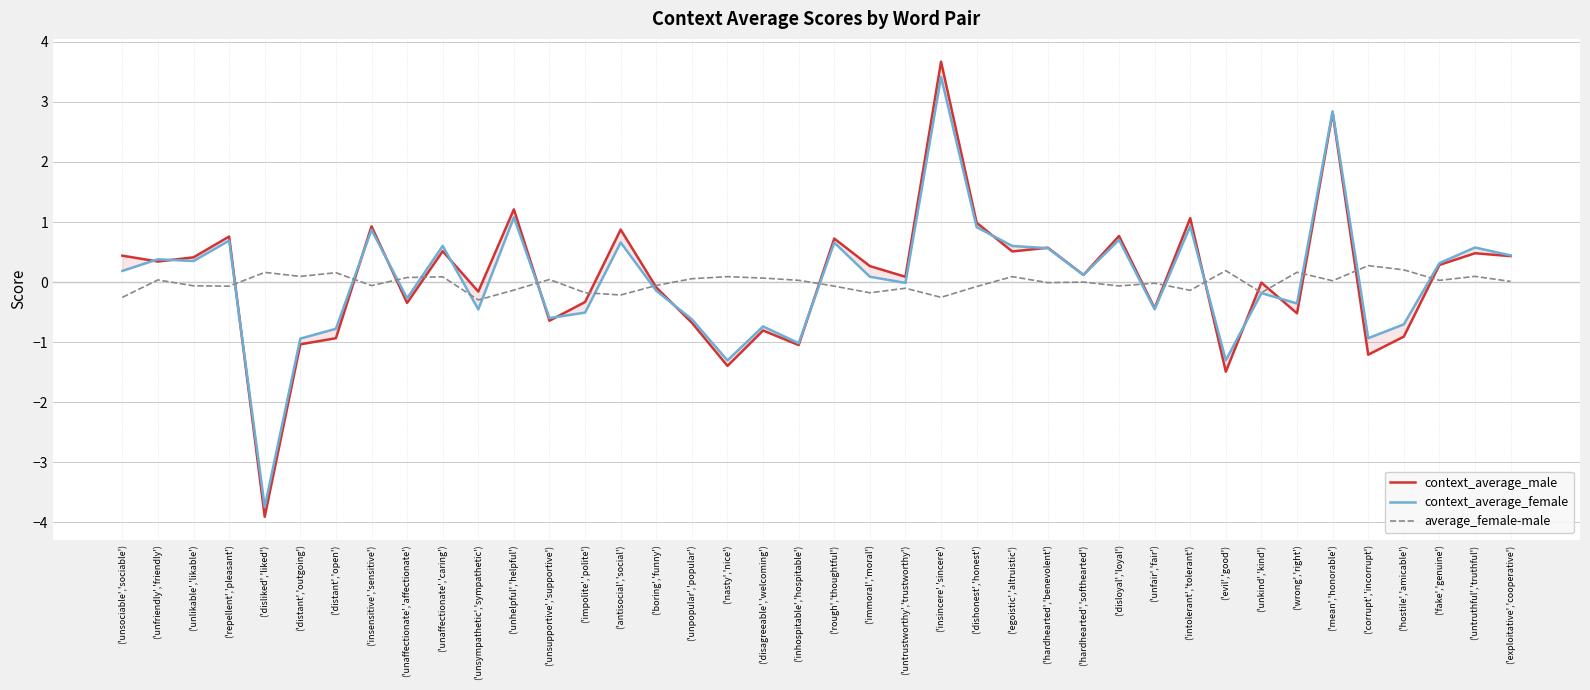

Which has a higher value, ('unhelpful','helpful') or ('fake','genuine')?

('unhelpful','helpful')